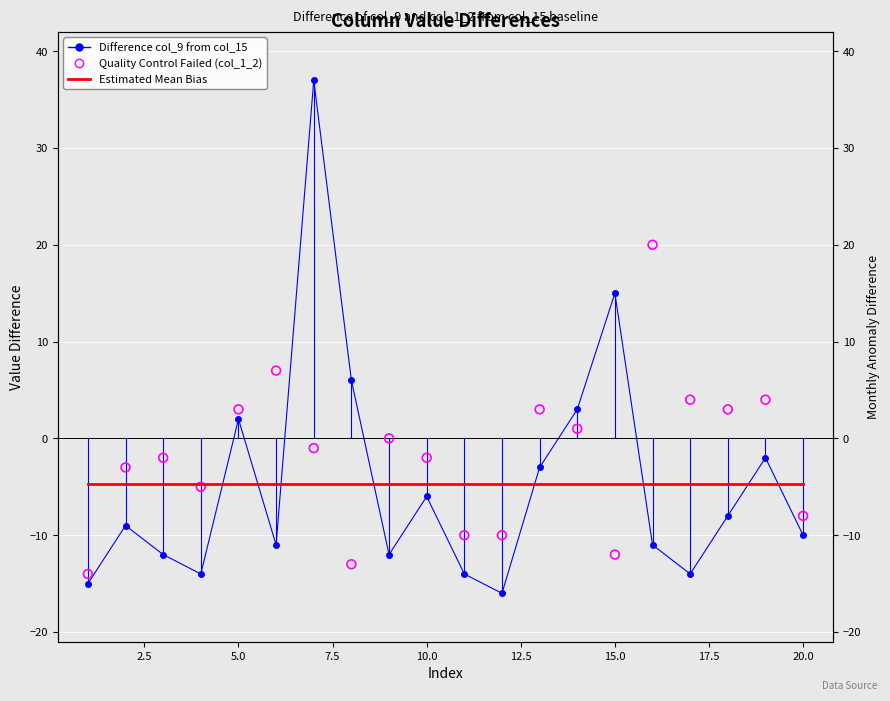

Which series has the largest Y range (max minus min)?

Difference col_9 from col_15